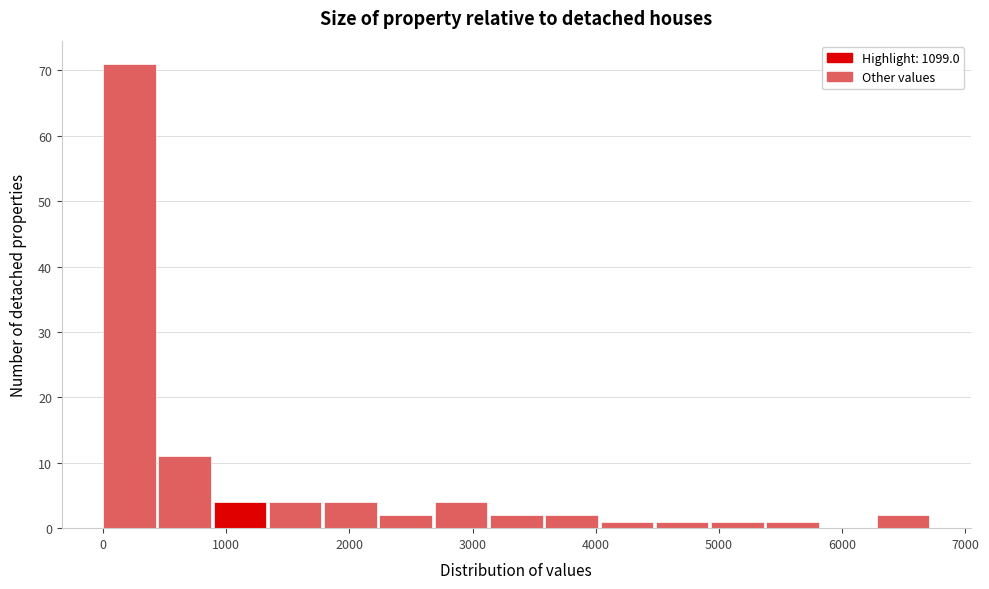

Reading left to right, transcribe this chart: for each bar, give the range it covers on the x-axis and its height. Neither the bar edges nor the heights are printed on the chart, so give them approximately, as read against the axes.

0 to 400: 71
400 to 900: 11
900 to 1300: 4
1300 to 1800: 4
1800 to 2200: 4
2200 to 2700: 2
2700 to 3100: 4
3100 to 3600: 2
3600 to 4000: 2
4000 to 4500: 1
4500 to 4900: 1
4900 to 5400: 1
5400 to 5800: 1
5800 to 6300: 0
6300 to 6700: 2